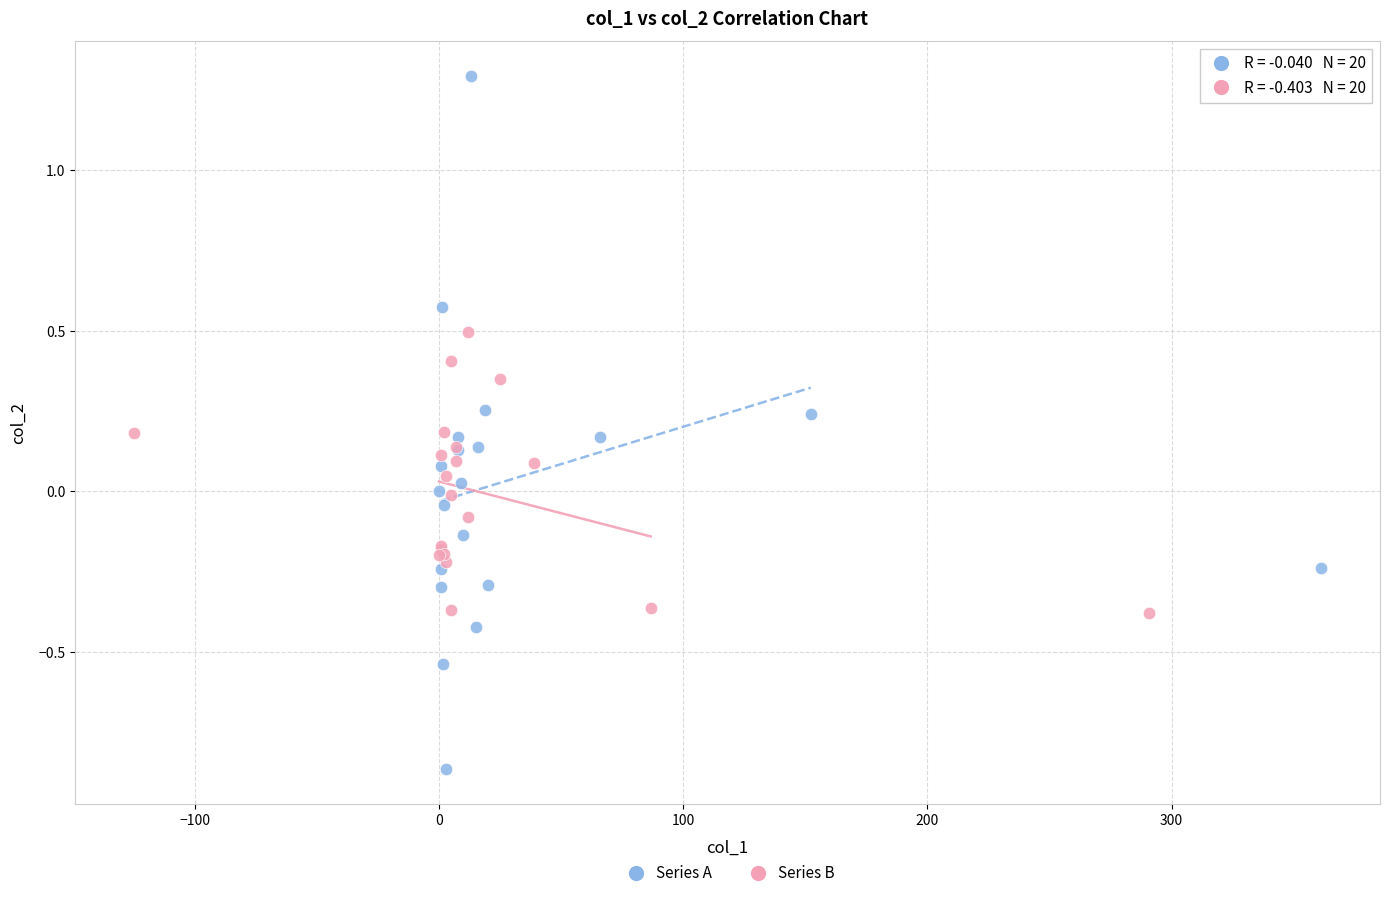

What are all the series names shown in the legend?

Series A, Series B